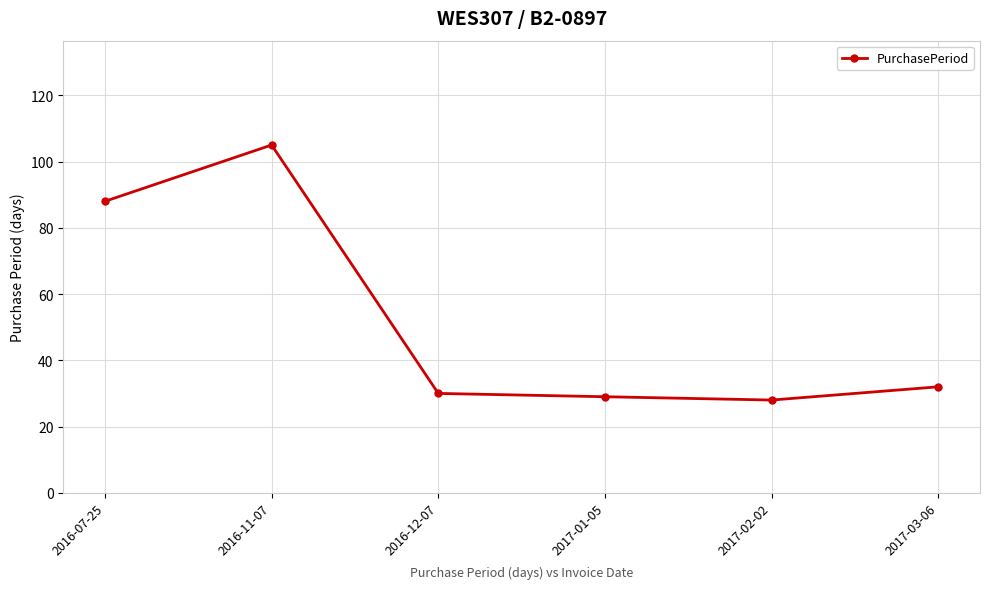

Is it true that the value at 2016-12-07 is 44?

False